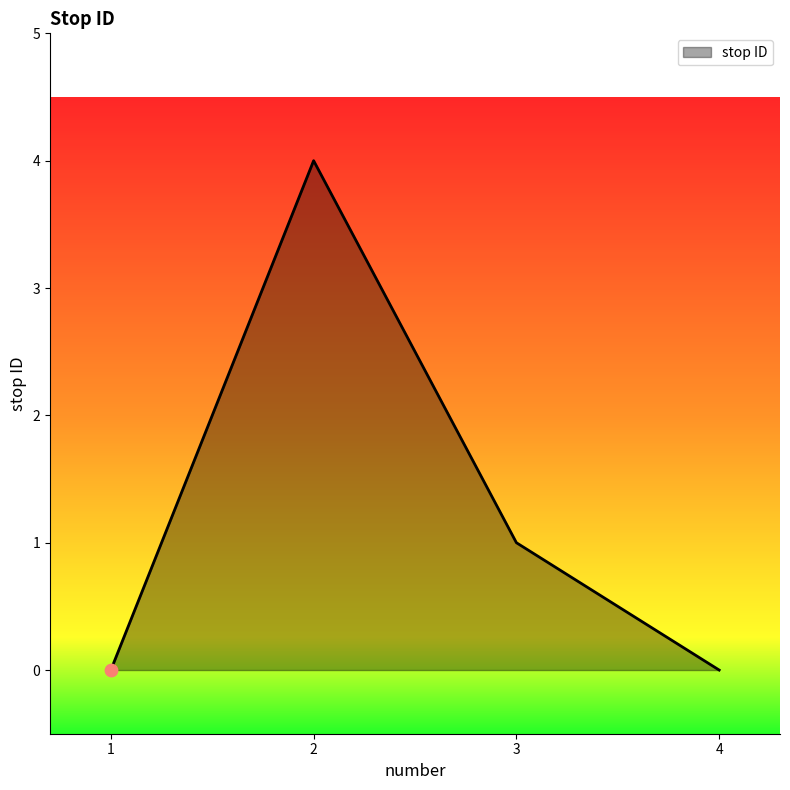

Which has a higher value, 2 or 4?

2